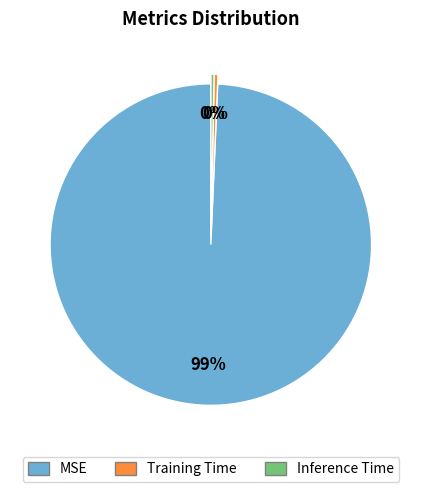

What is the largest slice in the pie chart?

MSE